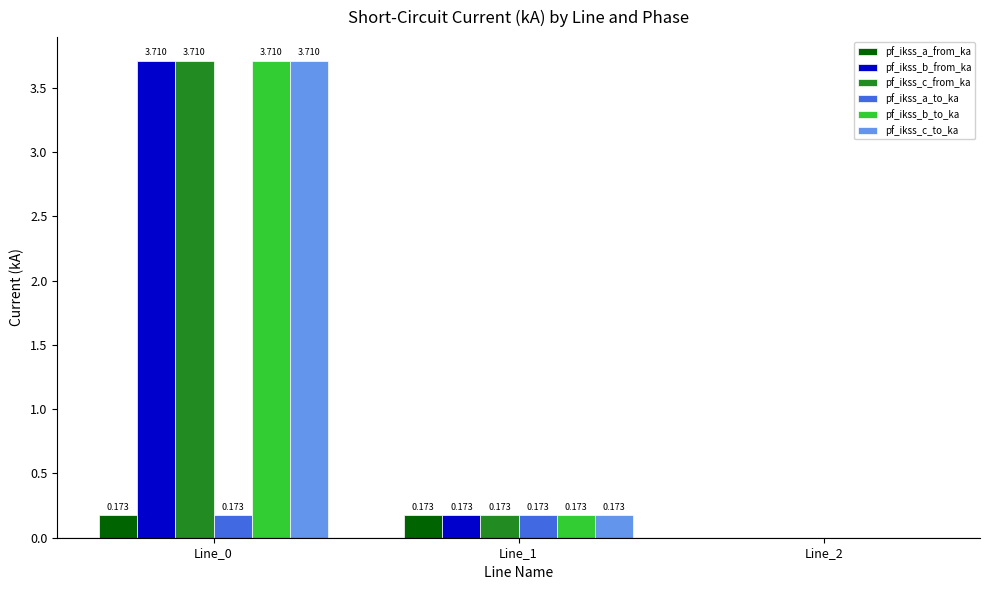

Count the number of data series in this chart.

6